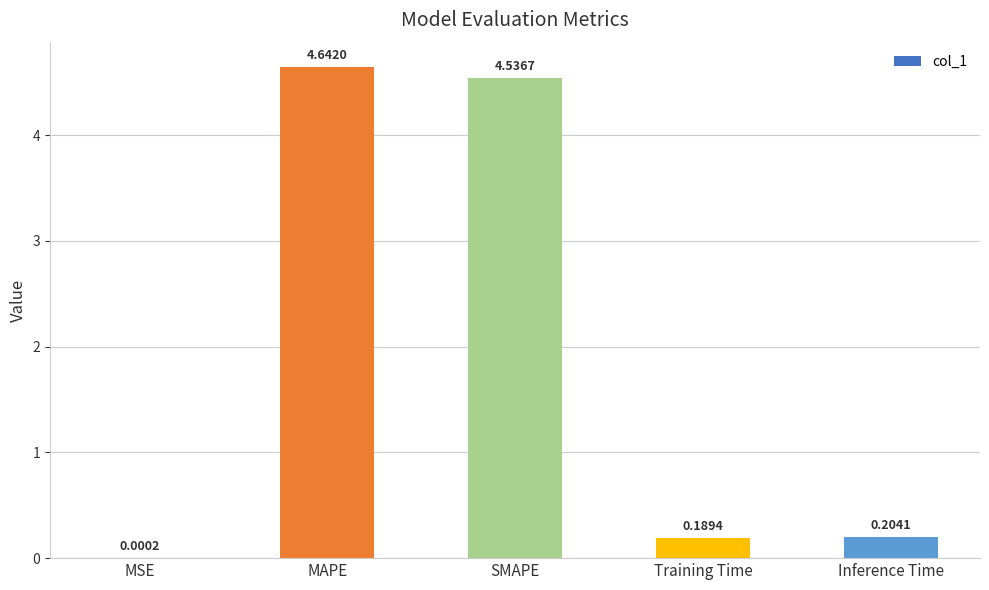

What is the sum of the values at SMAPE and Training Time?

4.7